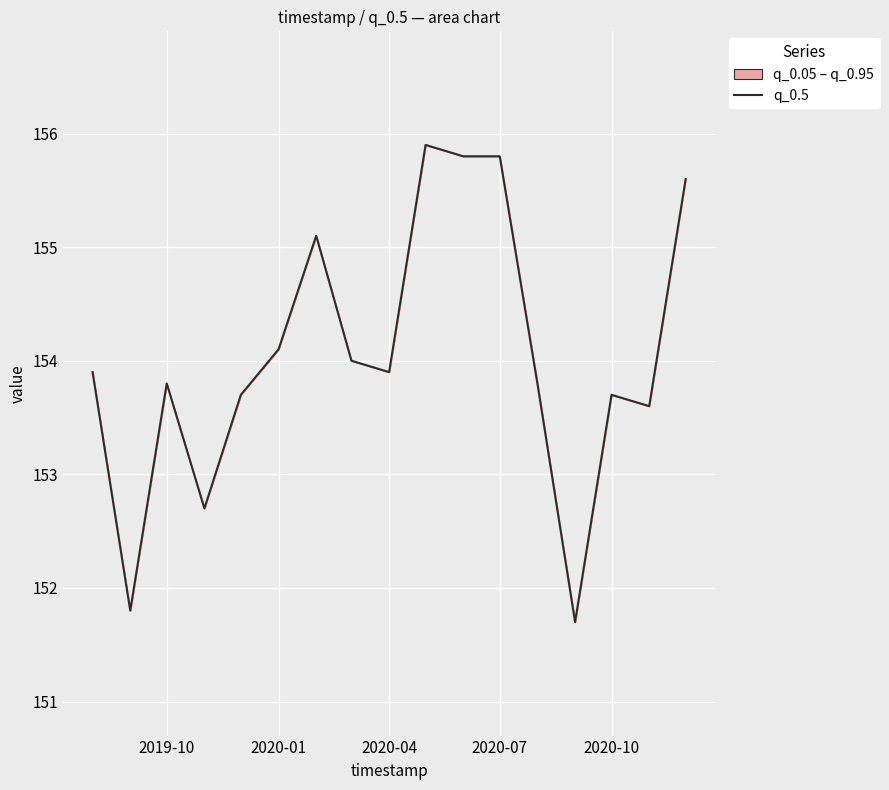

The value at 2020-07 is 155.8. True or false?

True